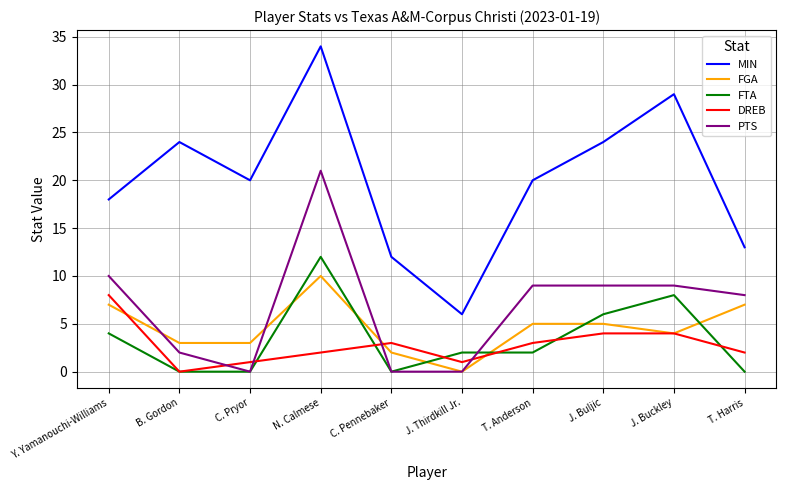

Read the PTS value at J. Buckley.

9